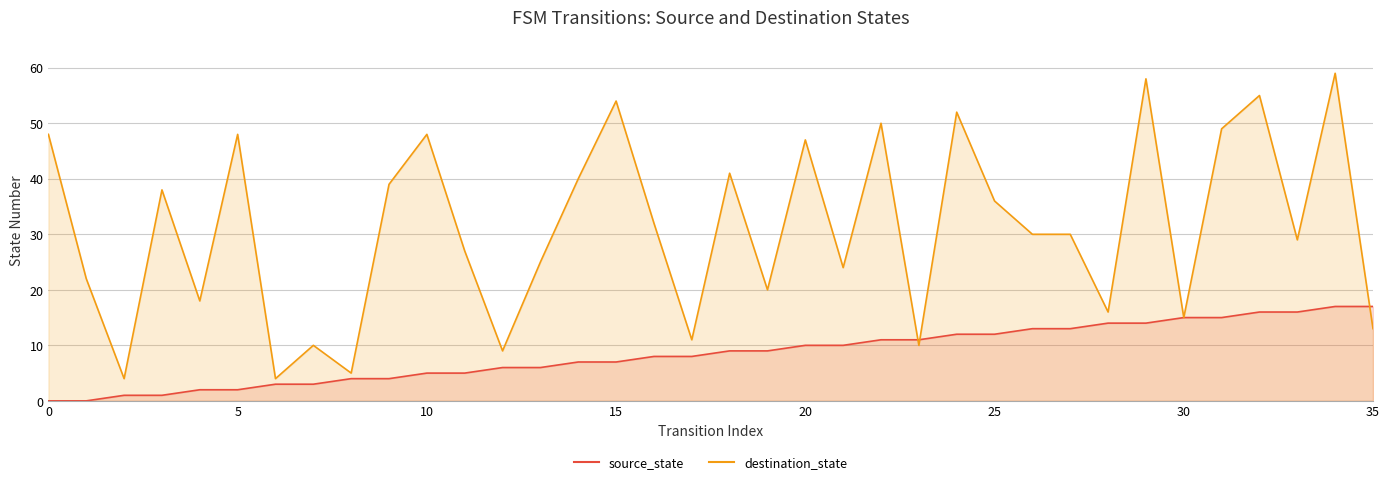

What is the maximum value shown in the chart?

59